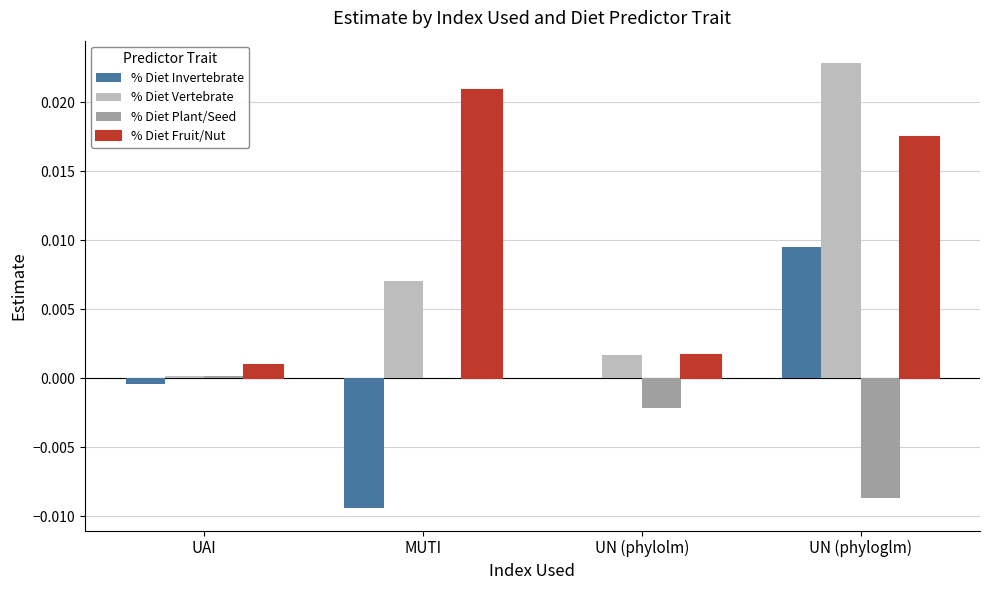

At which category is the sum across all series the highest?

UN (phyloglm)